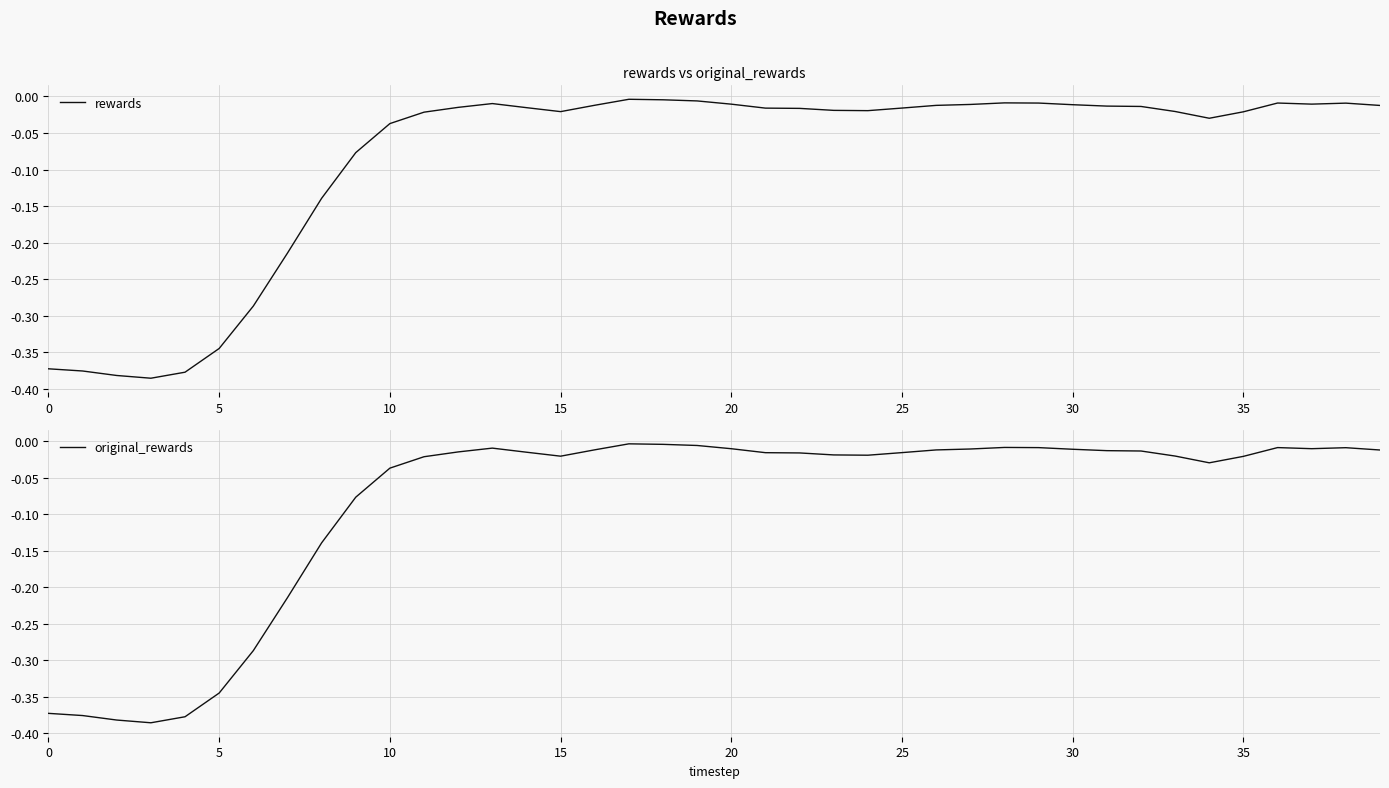

Reading left to right, list all the values displayed in this chart.

rewards: -0.4	-0.4	-0.4	-0.4	-0.4	-0.3	-0.3	-0.2	-0.1	-0.1	-0.0	-0.0	-0.0	-0.0	-0.0	-0.0	-0.0	-0.0	-0.0	-0.0	-0.0	-0.0	-0.0	-0.0	-0.0	-0.0	-0.0	-0.0	-0.0	-0.0	-0.0	-0.0	-0.0	-0.0	-0.0	-0.0	-0.0	-0.0	-0.0	-0.0
original_rewards: -0.4	-0.4	-0.4	-0.4	-0.4	-0.3	-0.3	-0.2	-0.1	-0.1	-0.0	-0.0	-0.0	-0.0	-0.0	-0.0	-0.0	-0.0	-0.0	-0.0	-0.0	-0.0	-0.0	-0.0	-0.0	-0.0	-0.0	-0.0	-0.0	-0.0	-0.0	-0.0	-0.0	-0.0	-0.0	-0.0	-0.0	-0.0	-0.0	-0.0